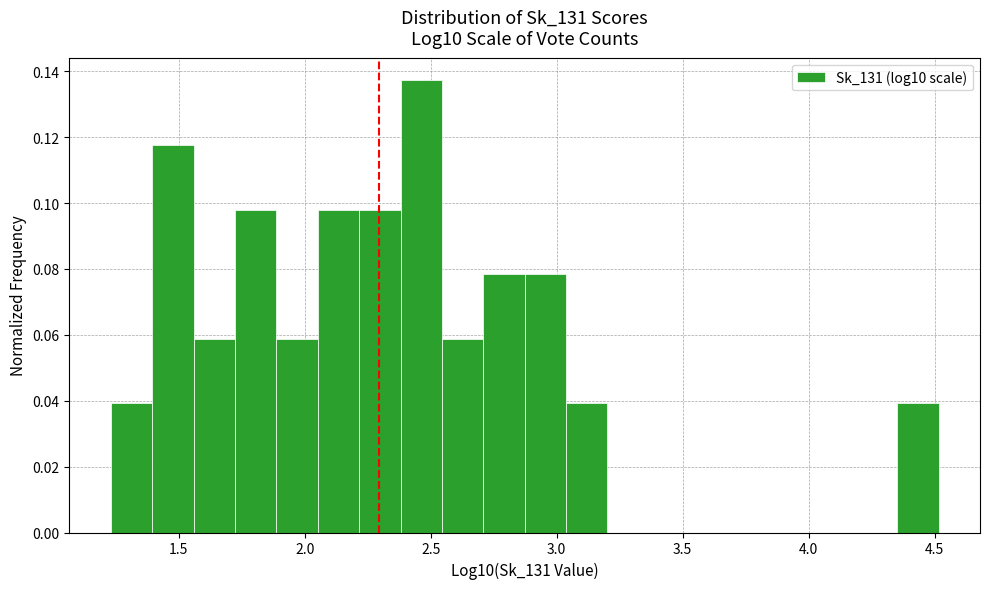

Read against the x-axis, roughly where is the centre of the tallest bar?

2.45